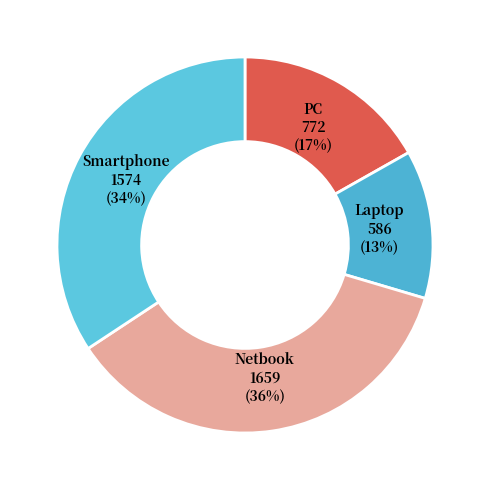

Is it true that Laptop is 13% of the pie?

True